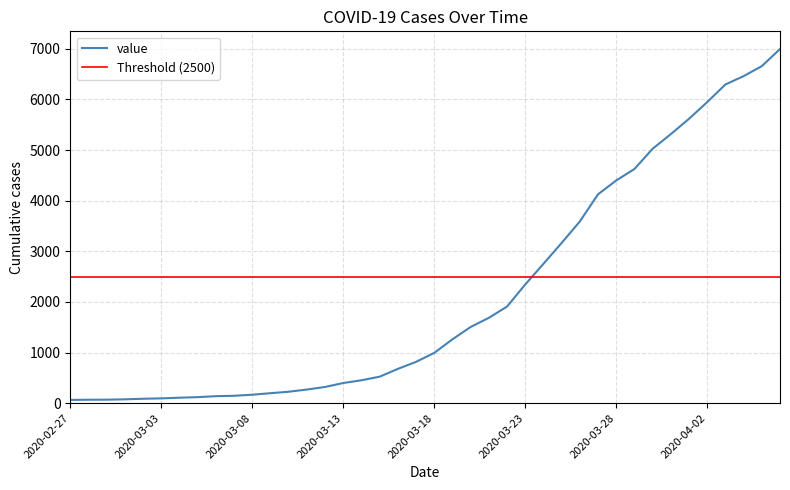

What is the change in value from 2020-03-04 to 2020-03-05?

+11